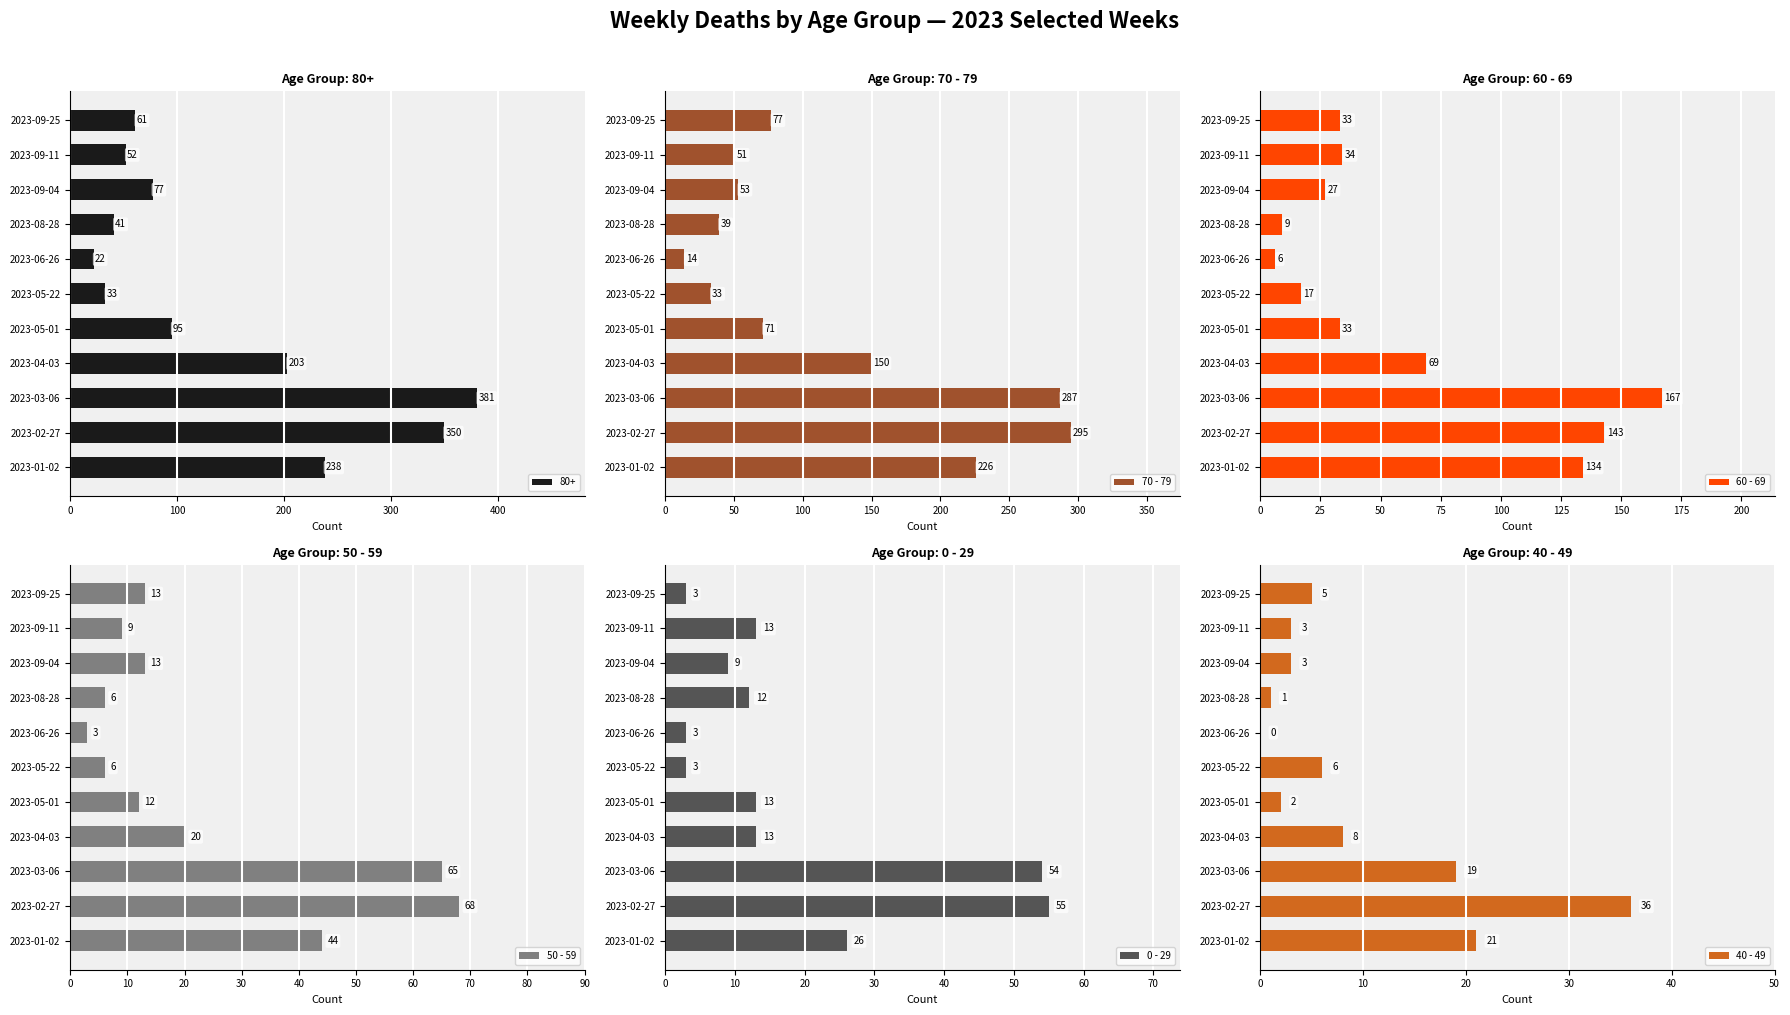

At which label does 60 - 69 reach its minimum?

2023-06-26